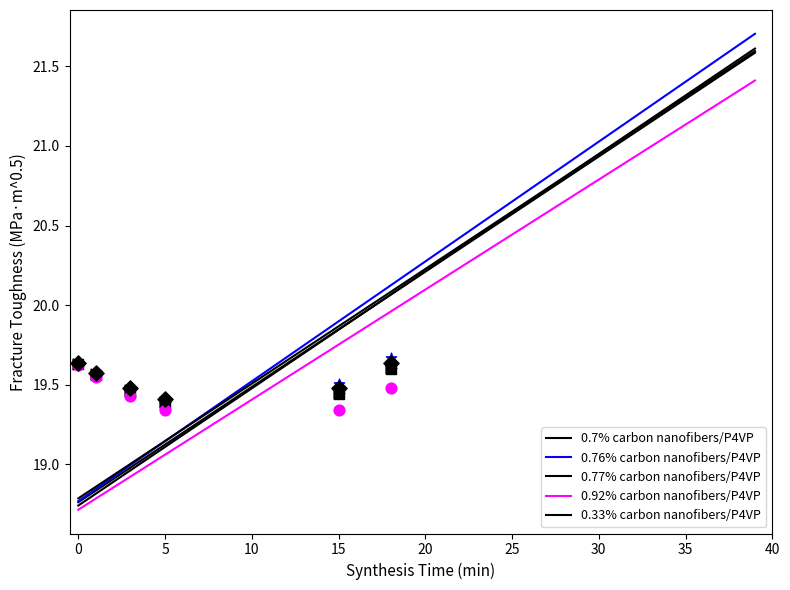

At which category is the sum across all series the highest?

39